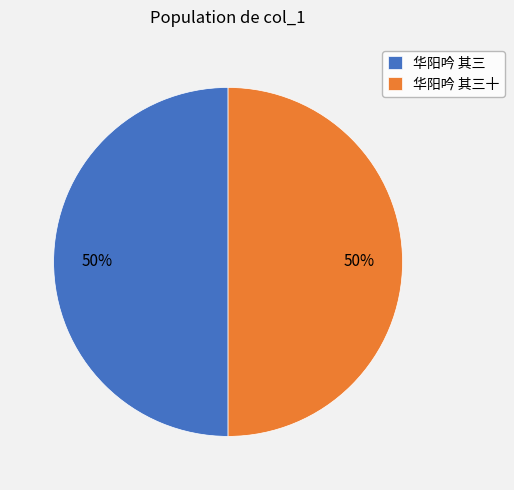

Is the sum of 华阳吟 其三 and 华阳吟 其三十 greater than half?

Yes